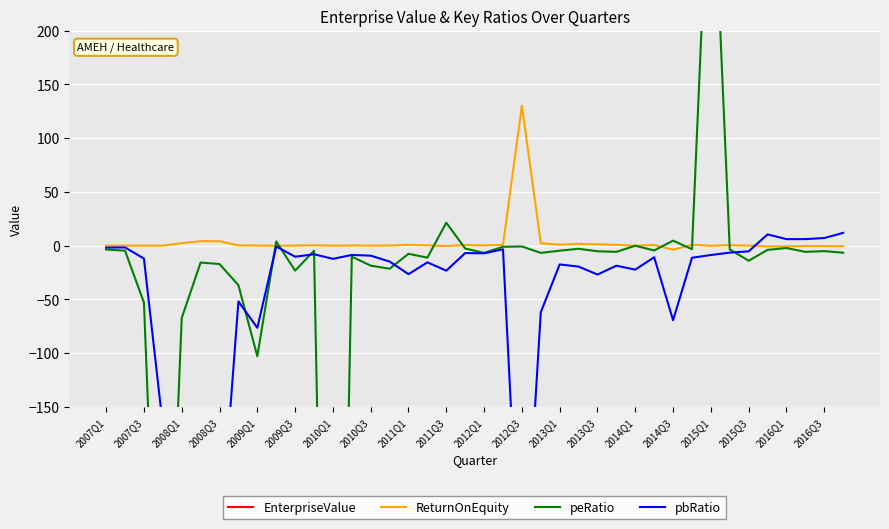

Count the number of data series in this chart.

4